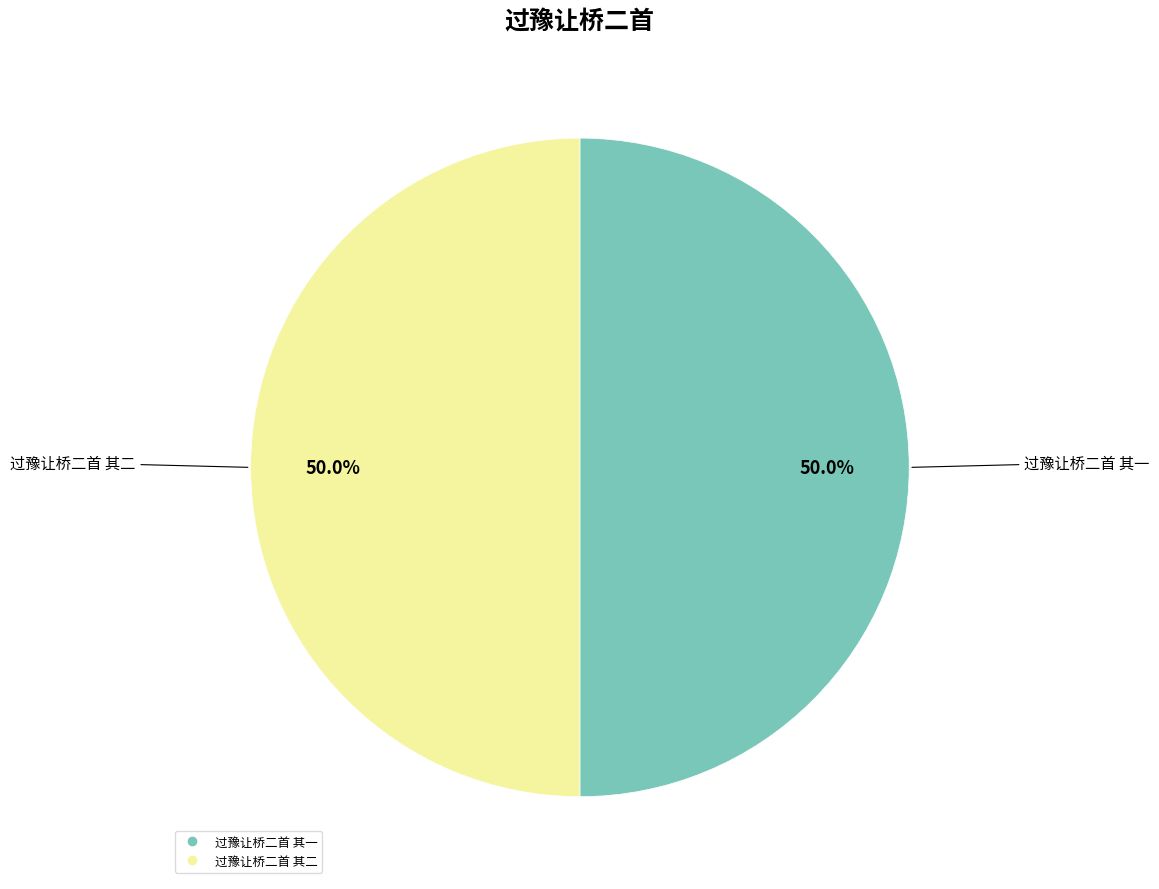

To the nearest percent, what percentage of the pie is 过豫让桥二首 其二?

50%